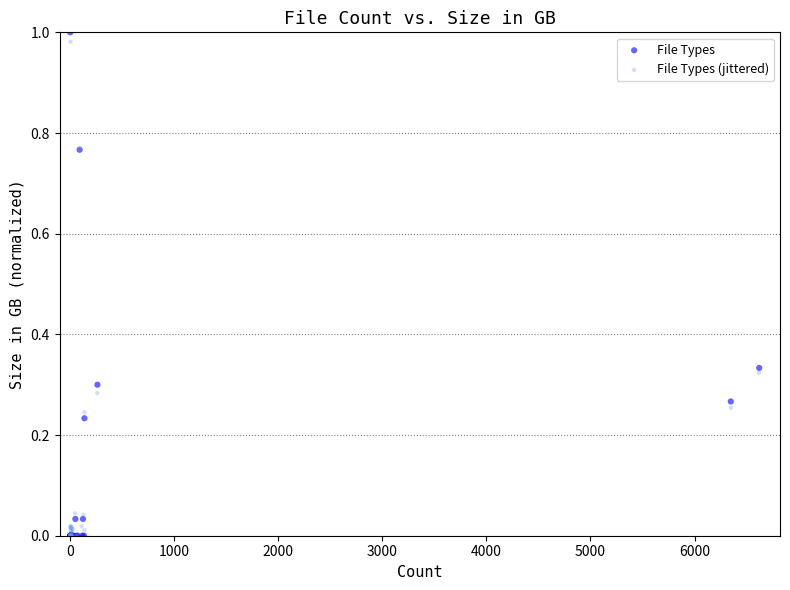

What are all the series names shown in the legend?

File Types, File Types (jittered)